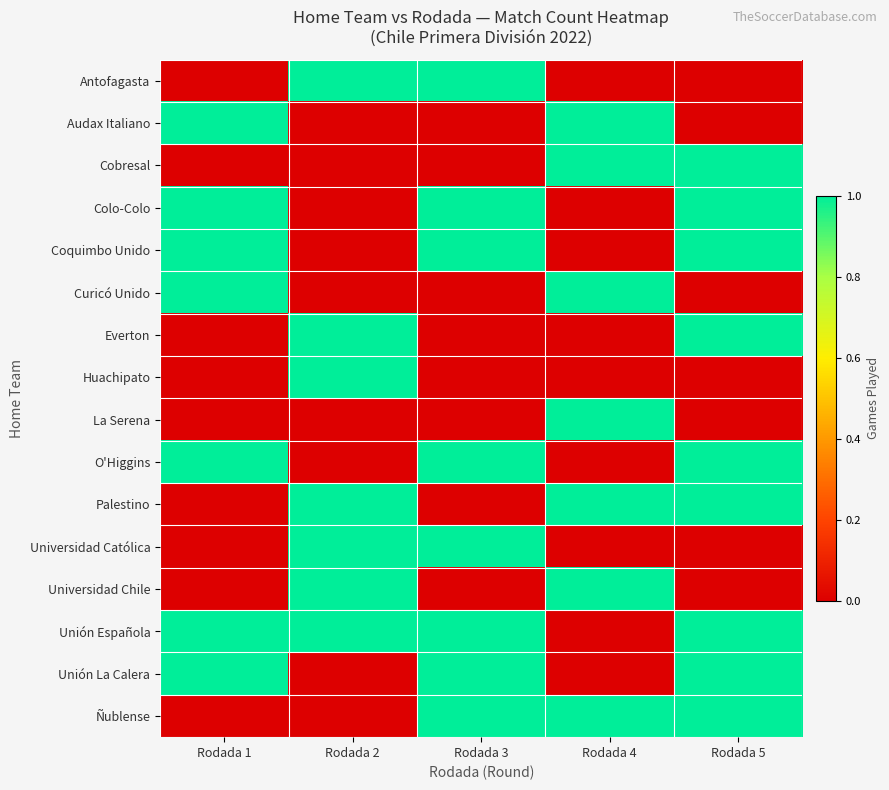

How many data points does each series have?

5